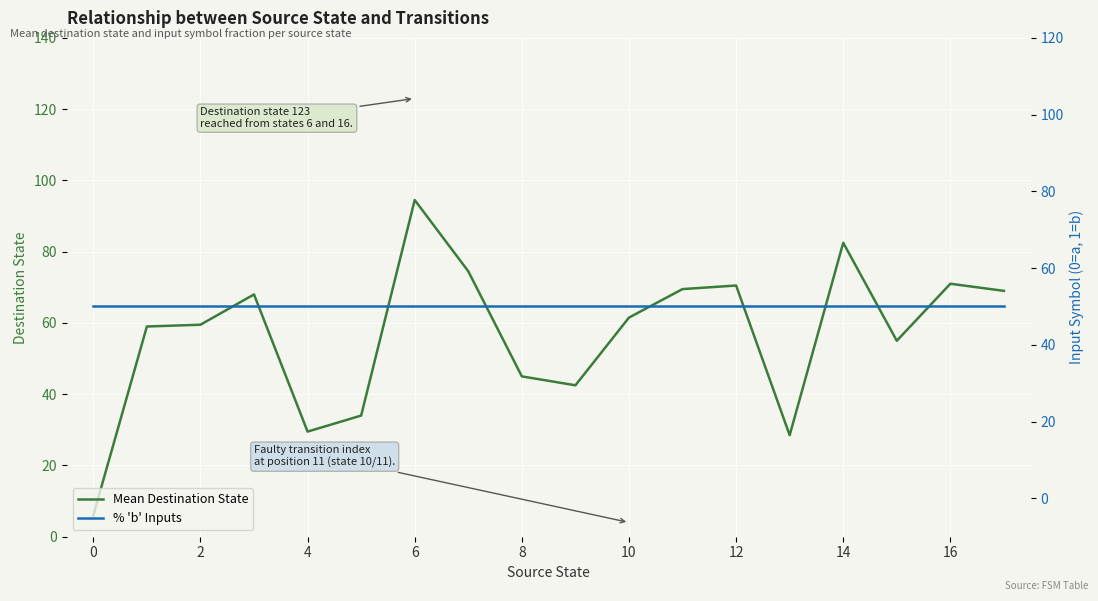

Is it true that % 'b' Inputs equals 50.0 at 15?

True